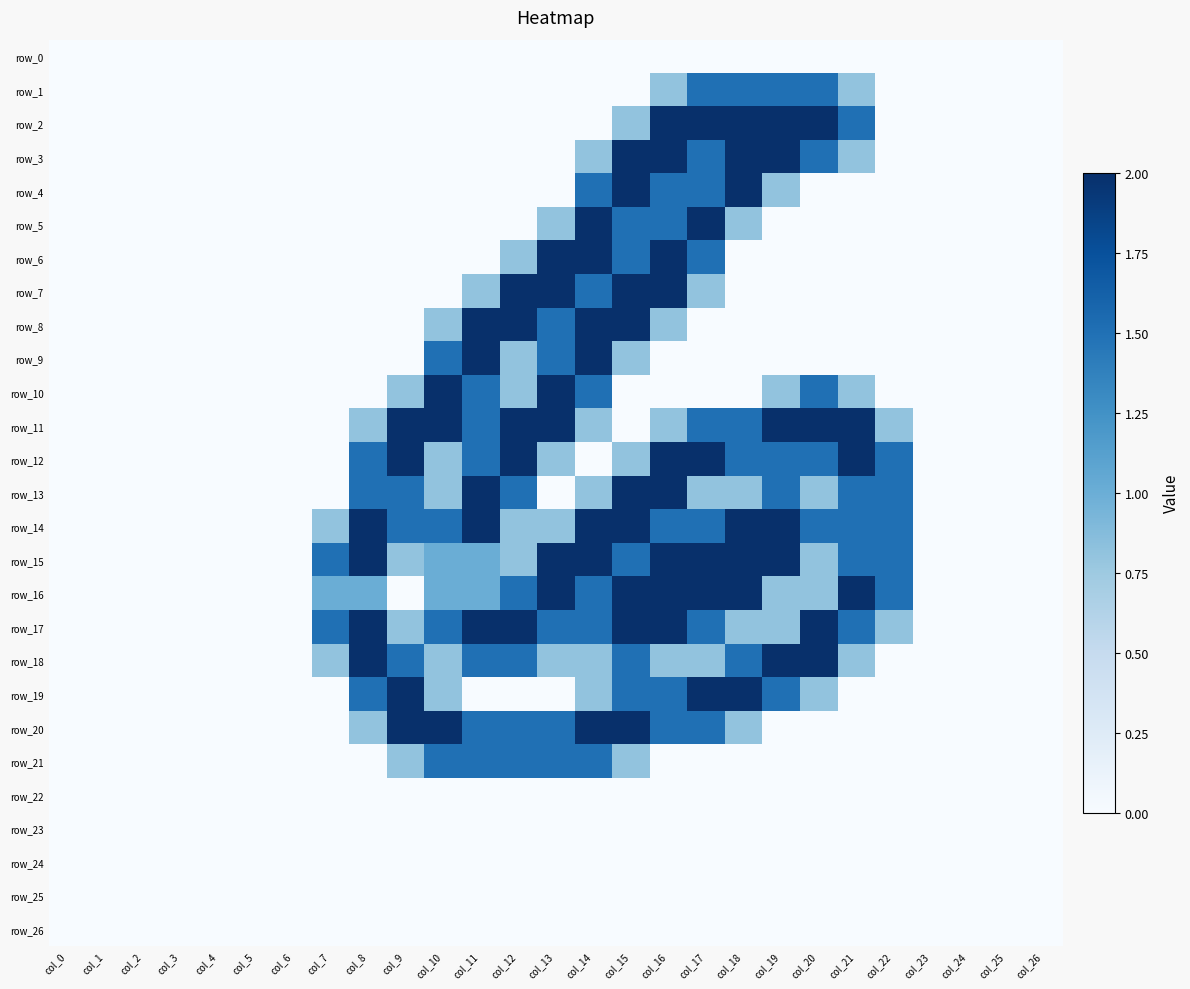

Reading left to right, transcribe all the data shown in this chart.

row_0: col_0=0.0	col_1=0.0	col_2=0.0	col_3=0.0	col_4=0.0	col_5=0.0	col_6=0.0	col_7=0.0	col_8=0.0	col_9=0.0	col_10=0.0	col_11=0.0	col_12=0.0	col_13=0.0	col_14=0.0	col_15=0.0	col_16=0.0	col_17=0.0	col_18=0.0	col_19=0.0	col_20=0.0	col_21=0.0	col_22=0.0	col_23=0.0	col_24=0.0	col_25=0.0	col_26=0.0
row_1: col_0=0.0	col_1=0.0	col_2=0.0	col_3=0.0	col_4=0.0	col_5=0.0	col_6=0.0	col_7=0.0	col_8=0.0	col_9=0.0	col_10=0.0	col_11=0.0	col_12=0.0	col_13=0.0	col_14=0.0	col_15=0.0	col_16=0.8	col_17=1.5	col_18=1.5	col_19=1.5	col_20=1.5	col_21=0.8	col_22=0.0	col_23=0.0	col_24=0.0	col_25=0.0	col_26=0.0
row_2: col_0=0.0	col_1=0.0	col_2=0.0	col_3=0.0	col_4=0.0	col_5=0.0	col_6=0.0	col_7=0.0	col_8=0.0	col_9=0.0	col_10=0.0	col_11=0.0	col_12=0.0	col_13=0.0	col_14=0.0	col_15=0.8	col_16=2.0	col_17=2.0	col_18=2.0	col_19=2.0	col_20=2.0	col_21=1.5	col_22=0.0	col_23=0.0	col_24=0.0	col_25=0.0	col_26=0.0
row_3: col_0=0.0	col_1=0.0	col_2=0.0	col_3=0.0	col_4=0.0	col_5=0.0	col_6=0.0	col_7=0.0	col_8=0.0	col_9=0.0	col_10=0.0	col_11=0.0	col_12=0.0	col_13=0.0	col_14=0.8	col_15=2.0	col_16=2.0	col_17=1.5	col_18=2.0	col_19=2.0	col_20=1.5	col_21=0.8	col_22=0.0	col_23=0.0	col_24=0.0	col_25=0.0	col_26=0.0
row_4: col_0=0.0	col_1=0.0	col_2=0.0	col_3=0.0	col_4=0.0	col_5=0.0	col_6=0.0	col_7=0.0	col_8=0.0	col_9=0.0	col_10=0.0	col_11=0.0	col_12=0.0	col_13=0.0	col_14=1.5	col_15=2.0	col_16=1.5	col_17=1.5	col_18=2.0	col_19=0.8	col_20=0.0	col_21=0.0	col_22=0.0	col_23=0.0	col_24=0.0	col_25=0.0	col_26=0.0
row_5: col_0=0.0	col_1=0.0	col_2=0.0	col_3=0.0	col_4=0.0	col_5=0.0	col_6=0.0	col_7=0.0	col_8=0.0	col_9=0.0	col_10=0.0	col_11=0.0	col_12=0.0	col_13=0.8	col_14=2.0	col_15=1.5	col_16=1.5	col_17=2.0	col_18=0.8	col_19=0.0	col_20=0.0	col_21=0.0	col_22=0.0	col_23=0.0	col_24=0.0	col_25=0.0	col_26=0.0
row_6: col_0=0.0	col_1=0.0	col_2=0.0	col_3=0.0	col_4=0.0	col_5=0.0	col_6=0.0	col_7=0.0	col_8=0.0	col_9=0.0	col_10=0.0	col_11=0.0	col_12=0.8	col_13=2.0	col_14=2.0	col_15=1.5	col_16=2.0	col_17=1.5	col_18=0.0	col_19=0.0	col_20=0.0	col_21=0.0	col_22=0.0	col_23=0.0	col_24=0.0	col_25=0.0	col_26=0.0
row_7: col_0=0.0	col_1=0.0	col_2=0.0	col_3=0.0	col_4=0.0	col_5=0.0	col_6=0.0	col_7=0.0	col_8=0.0	col_9=0.0	col_10=0.0	col_11=0.8	col_12=2.0	col_13=2.0	col_14=1.5	col_15=2.0	col_16=2.0	col_17=0.8	col_18=0.0	col_19=0.0	col_20=0.0	col_21=0.0	col_22=0.0	col_23=0.0	col_24=0.0	col_25=0.0	col_26=0.0
row_8: col_0=0.0	col_1=0.0	col_2=0.0	col_3=0.0	col_4=0.0	col_5=0.0	col_6=0.0	col_7=0.0	col_8=0.0	col_9=0.0	col_10=0.8	col_11=2.0	col_12=2.0	col_13=1.5	col_14=2.0	col_15=2.0	col_16=0.8	col_17=0.0	col_18=0.0	col_19=0.0	col_20=0.0	col_21=0.0	col_22=0.0	col_23=0.0	col_24=0.0	col_25=0.0	col_26=0.0
row_9: col_0=0.0	col_1=0.0	col_2=0.0	col_3=0.0	col_4=0.0	col_5=0.0	col_6=0.0	col_7=0.0	col_8=0.0	col_9=0.0	col_10=1.5	col_11=2.0	col_12=0.8	col_13=1.5	col_14=2.0	col_15=0.8	col_16=0.0	col_17=0.0	col_18=0.0	col_19=0.0	col_20=0.0	col_21=0.0	col_22=0.0	col_23=0.0	col_24=0.0	col_25=0.0	col_26=0.0
row_10: col_0=0.0	col_1=0.0	col_2=0.0	col_3=0.0	col_4=0.0	col_5=0.0	col_6=0.0	col_7=0.0	col_8=0.0	col_9=0.8	col_10=2.0	col_11=1.5	col_12=0.8	col_13=2.0	col_14=1.5	col_15=0.0	col_16=0.0	col_17=0.0	col_18=0.0	col_19=0.8	col_20=1.5	col_21=0.8	col_22=0.0	col_23=0.0	col_24=0.0	col_25=0.0	col_26=0.0
row_11: col_0=0.0	col_1=0.0	col_2=0.0	col_3=0.0	col_4=0.0	col_5=0.0	col_6=0.0	col_7=0.0	col_8=0.8	col_9=2.0	col_10=2.0	col_11=1.5	col_12=2.0	col_13=2.0	col_14=0.8	col_15=0.0	col_16=0.8	col_17=1.5	col_18=1.5	col_19=2.0	col_20=2.0	col_21=2.0	col_22=0.8	col_23=0.0	col_24=0.0	col_25=0.0	col_26=0.0
row_12: col_0=0.0	col_1=0.0	col_2=0.0	col_3=0.0	col_4=0.0	col_5=0.0	col_6=0.0	col_7=0.0	col_8=1.5	col_9=2.0	col_10=0.8	col_11=1.5	col_12=2.0	col_13=0.8	col_14=0.0	col_15=0.8	col_16=2.0	col_17=2.0	col_18=1.5	col_19=1.5	col_20=1.5	col_21=2.0	col_22=1.5	col_23=0.0	col_24=0.0	col_25=0.0	col_26=0.0
row_13: col_0=0.0	col_1=0.0	col_2=0.0	col_3=0.0	col_4=0.0	col_5=0.0	col_6=0.0	col_7=0.0	col_8=1.5	col_9=1.5	col_10=0.8	col_11=2.0	col_12=1.5	col_13=0.0	col_14=0.8	col_15=2.0	col_16=2.0	col_17=0.8	col_18=0.8	col_19=1.5	col_20=0.8	col_21=1.5	col_22=1.5	col_23=0.0	col_24=0.0	col_25=0.0	col_26=0.0
row_14: col_0=0.0	col_1=0.0	col_2=0.0	col_3=0.0	col_4=0.0	col_5=0.0	col_6=0.0	col_7=0.8	col_8=2.0	col_9=1.5	col_10=1.5	col_11=2.0	col_12=0.8	col_13=0.8	col_14=2.0	col_15=2.0	col_16=1.5	col_17=1.5	col_18=2.0	col_19=2.0	col_20=1.5	col_21=1.5	col_22=1.5	col_23=0.0	col_24=0.0	col_25=0.0	col_26=0.0
row_15: col_0=0.0	col_1=0.0	col_2=0.0	col_3=0.0	col_4=0.0	col_5=0.0	col_6=0.0	col_7=1.5	col_8=2.0	col_9=0.8	col_10=1.0	col_11=1.0	col_12=0.8	col_13=2.0	col_14=2.0	col_15=1.5	col_16=2.0	col_17=2.0	col_18=2.0	col_19=2.0	col_20=0.8	col_21=1.5	col_22=1.5	col_23=0.0	col_24=0.0	col_25=0.0	col_26=0.0
row_16: col_0=0.0	col_1=0.0	col_2=0.0	col_3=0.0	col_4=0.0	col_5=0.0	col_6=0.0	col_7=1.0	col_8=1.0	col_9=0.0	col_10=1.0	col_11=1.0	col_12=1.5	col_13=2.0	col_14=1.5	col_15=2.0	col_16=2.0	col_17=2.0	col_18=2.0	col_19=0.8	col_20=0.8	col_21=2.0	col_22=1.5	col_23=0.0	col_24=0.0	col_25=0.0	col_26=0.0
row_17: col_0=0.0	col_1=0.0	col_2=0.0	col_3=0.0	col_4=0.0	col_5=0.0	col_6=0.0	col_7=1.5	col_8=2.0	col_9=0.8	col_10=1.5	col_11=2.0	col_12=2.0	col_13=1.5	col_14=1.5	col_15=2.0	col_16=2.0	col_17=1.5	col_18=0.8	col_19=0.8	col_20=2.0	col_21=1.5	col_22=0.8	col_23=0.0	col_24=0.0	col_25=0.0	col_26=0.0
row_18: col_0=0.0	col_1=0.0	col_2=0.0	col_3=0.0	col_4=0.0	col_5=0.0	col_6=0.0	col_7=0.8	col_8=2.0	col_9=1.5	col_10=0.8	col_11=1.5	col_12=1.5	col_13=0.8	col_14=0.8	col_15=1.5	col_16=0.8	col_17=0.8	col_18=1.5	col_19=2.0	col_20=2.0	col_21=0.8	col_22=0.0	col_23=0.0	col_24=0.0	col_25=0.0	col_26=0.0
row_19: col_0=0.0	col_1=0.0	col_2=0.0	col_3=0.0	col_4=0.0	col_5=0.0	col_6=0.0	col_7=0.0	col_8=1.5	col_9=2.0	col_10=0.8	col_11=0.0	col_12=0.0	col_13=0.0	col_14=0.8	col_15=1.5	col_16=1.5	col_17=2.0	col_18=2.0	col_19=1.5	col_20=0.8	col_21=0.0	col_22=0.0	col_23=0.0	col_24=0.0	col_25=0.0	col_26=0.0
row_20: col_0=0.0	col_1=0.0	col_2=0.0	col_3=0.0	col_4=0.0	col_5=0.0	col_6=0.0	col_7=0.0	col_8=0.8	col_9=2.0	col_10=2.0	col_11=1.5	col_12=1.5	col_13=1.5	col_14=2.0	col_15=2.0	col_16=1.5	col_17=1.5	col_18=0.8	col_19=0.0	col_20=0.0	col_21=0.0	col_22=0.0	col_23=0.0	col_24=0.0	col_25=0.0	col_26=0.0
row_21: col_0=0.0	col_1=0.0	col_2=0.0	col_3=0.0	col_4=0.0	col_5=0.0	col_6=0.0	col_7=0.0	col_8=0.0	col_9=0.8	col_10=1.5	col_11=1.5	col_12=1.5	col_13=1.5	col_14=1.5	col_15=0.8	col_16=0.0	col_17=0.0	col_18=0.0	col_19=0.0	col_20=0.0	col_21=0.0	col_22=0.0	col_23=0.0	col_24=0.0	col_25=0.0	col_26=0.0
row_22: col_0=0.0	col_1=0.0	col_2=0.0	col_3=0.0	col_4=0.0	col_5=0.0	col_6=0.0	col_7=0.0	col_8=0.0	col_9=0.0	col_10=0.0	col_11=0.0	col_12=0.0	col_13=0.0	col_14=0.0	col_15=0.0	col_16=0.0	col_17=0.0	col_18=0.0	col_19=0.0	col_20=0.0	col_21=0.0	col_22=0.0	col_23=0.0	col_24=0.0	col_25=0.0	col_26=0.0
row_23: col_0=0.0	col_1=0.0	col_2=0.0	col_3=0.0	col_4=0.0	col_5=0.0	col_6=0.0	col_7=0.0	col_8=0.0	col_9=0.0	col_10=0.0	col_11=0.0	col_12=0.0	col_13=0.0	col_14=0.0	col_15=0.0	col_16=0.0	col_17=0.0	col_18=0.0	col_19=0.0	col_20=0.0	col_21=0.0	col_22=0.0	col_23=0.0	col_24=0.0	col_25=0.0	col_26=0.0
row_24: col_0=0.0	col_1=0.0	col_2=0.0	col_3=0.0	col_4=0.0	col_5=0.0	col_6=0.0	col_7=0.0	col_8=0.0	col_9=0.0	col_10=0.0	col_11=0.0	col_12=0.0	col_13=0.0	col_14=0.0	col_15=0.0	col_16=0.0	col_17=0.0	col_18=0.0	col_19=0.0	col_20=0.0	col_21=0.0	col_22=0.0	col_23=0.0	col_24=0.0	col_25=0.0	col_26=0.0
row_25: col_0=0.0	col_1=0.0	col_2=0.0	col_3=0.0	col_4=0.0	col_5=0.0	col_6=0.0	col_7=0.0	col_8=0.0	col_9=0.0	col_10=0.0	col_11=0.0	col_12=0.0	col_13=0.0	col_14=0.0	col_15=0.0	col_16=0.0	col_17=0.0	col_18=0.0	col_19=0.0	col_20=0.0	col_21=0.0	col_22=0.0	col_23=0.0	col_24=0.0	col_25=0.0	col_26=0.0
row_26: col_0=0.0	col_1=0.0	col_2=0.0	col_3=0.0	col_4=0.0	col_5=0.0	col_6=0.0	col_7=0.0	col_8=0.0	col_9=0.0	col_10=0.0	col_11=0.0	col_12=0.0	col_13=0.0	col_14=0.0	col_15=0.0	col_16=0.0	col_17=0.0	col_18=0.0	col_19=0.0	col_20=0.0	col_21=0.0	col_22=0.0	col_23=0.0	col_24=0.0	col_25=0.0	col_26=0.0